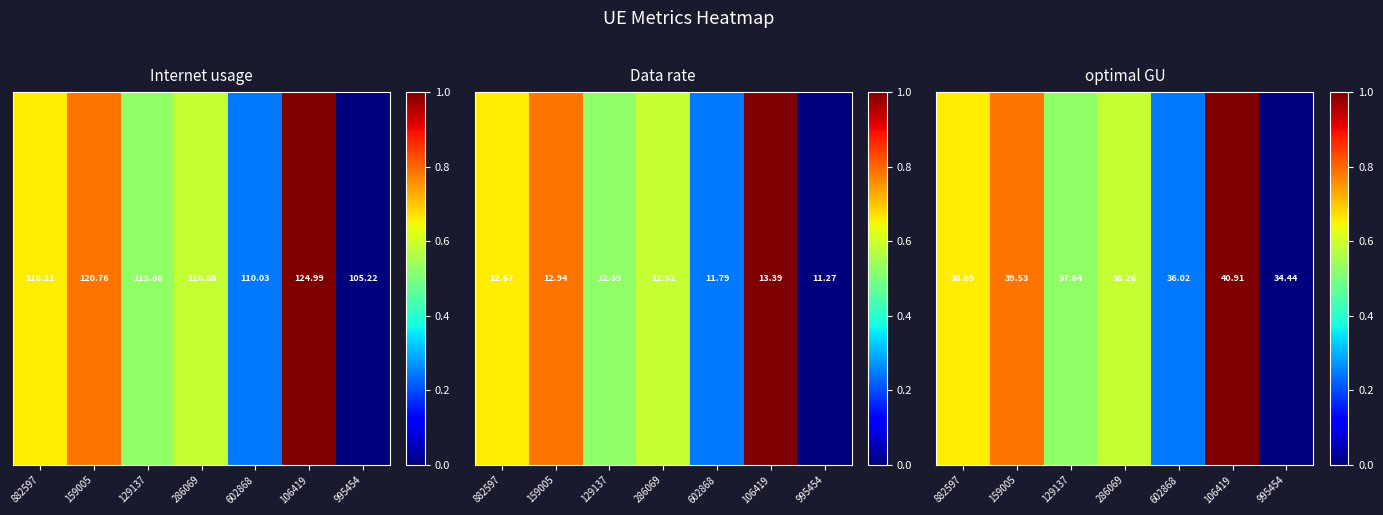

What is the average value?

0.5